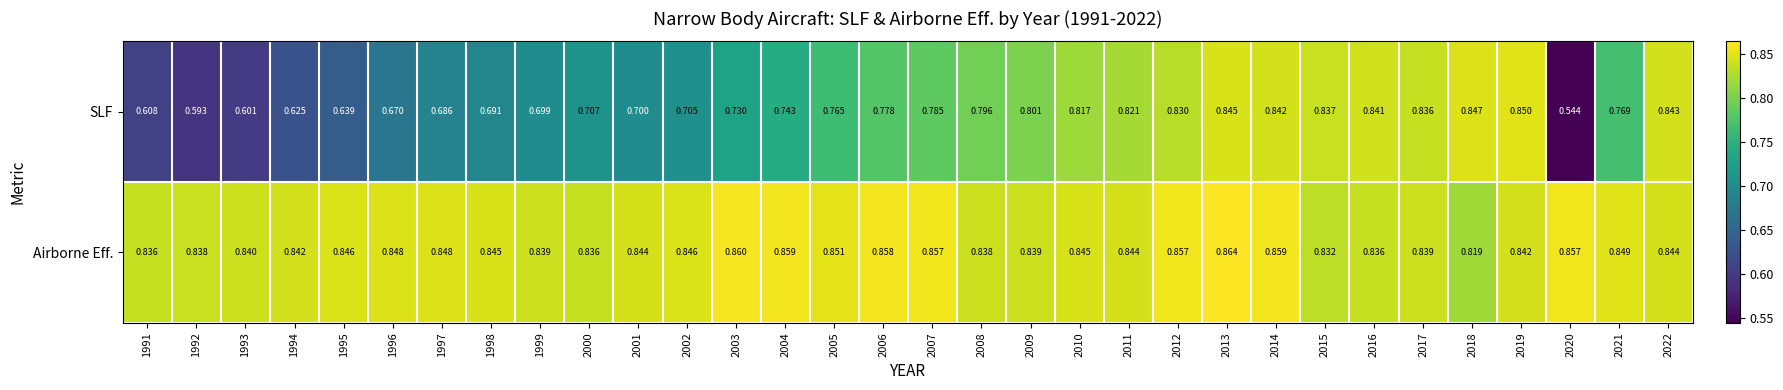

Which series changed the most between 1997 and 2015?

SLF